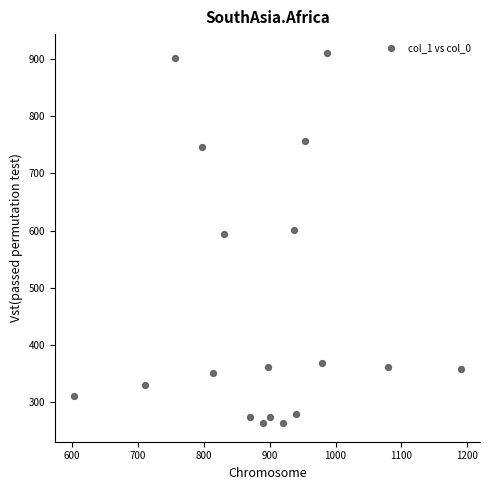

What is the range of X values (max minus min)?

586.7